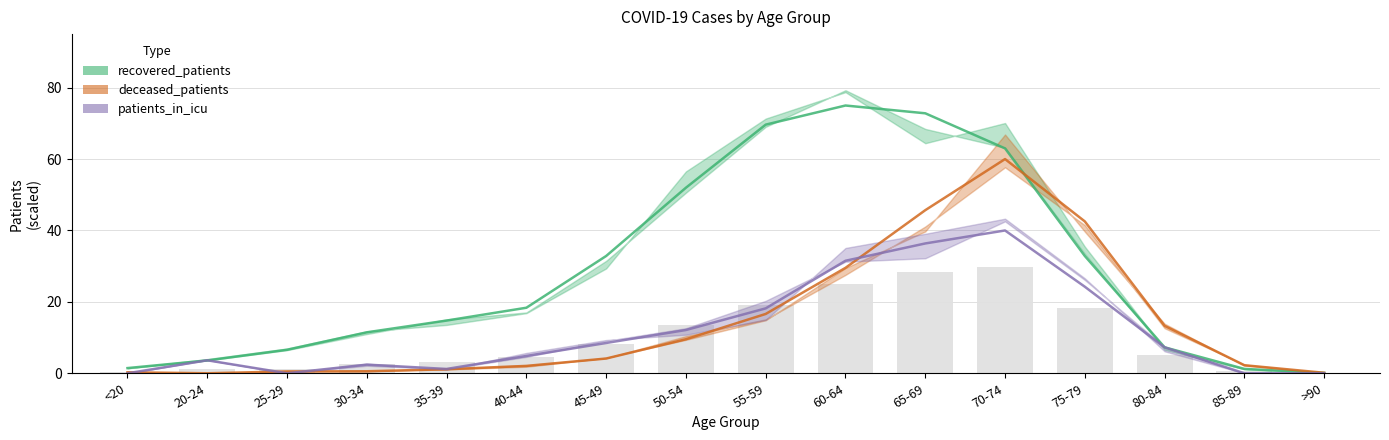

The deceased_patients series shows 16.6 at 55-59. True or false?

True